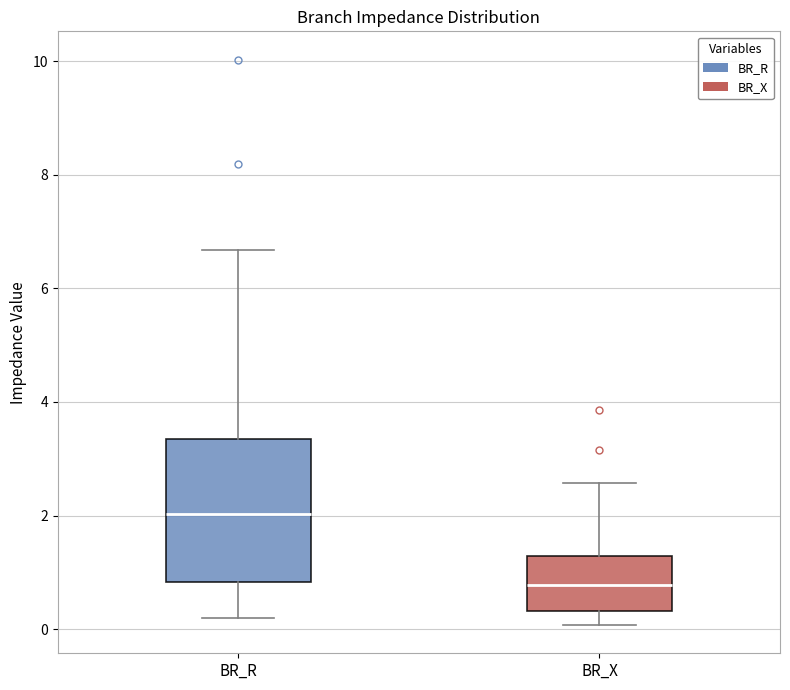

Comparing the boxes themselves (not the whiskers), which one is the tallest?

BR_R